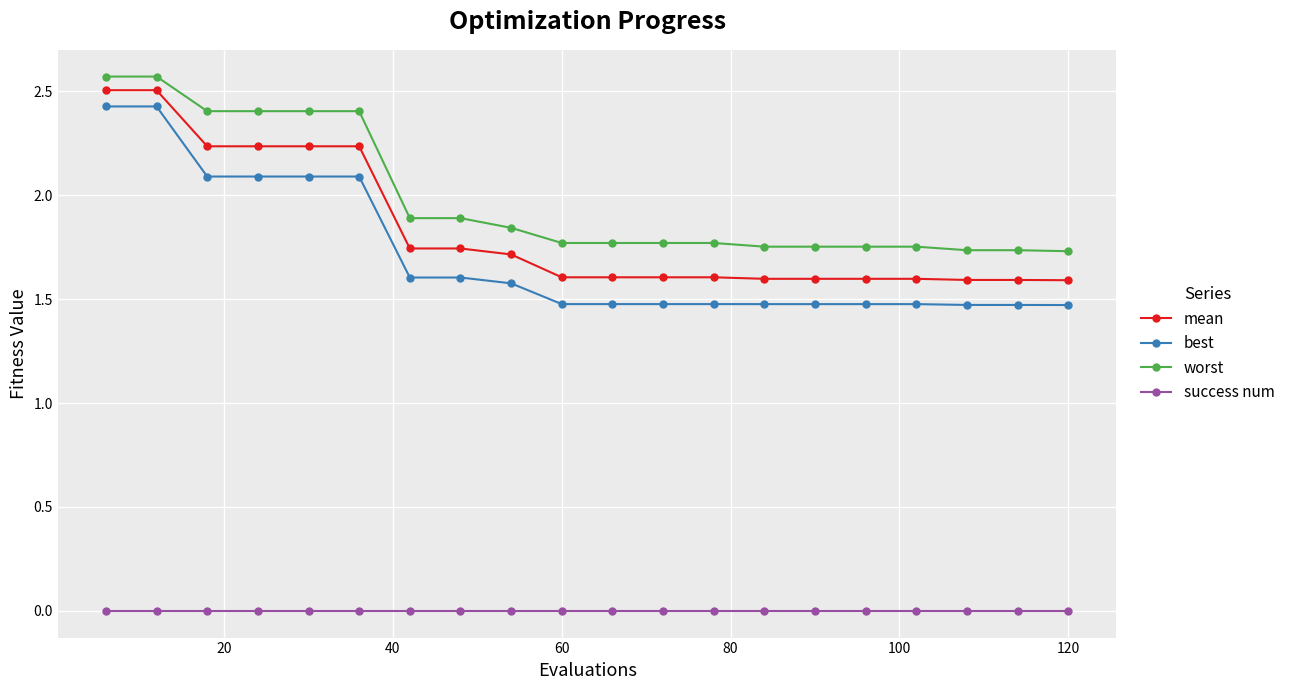

True or false: best and success num intersect in this chart.

False